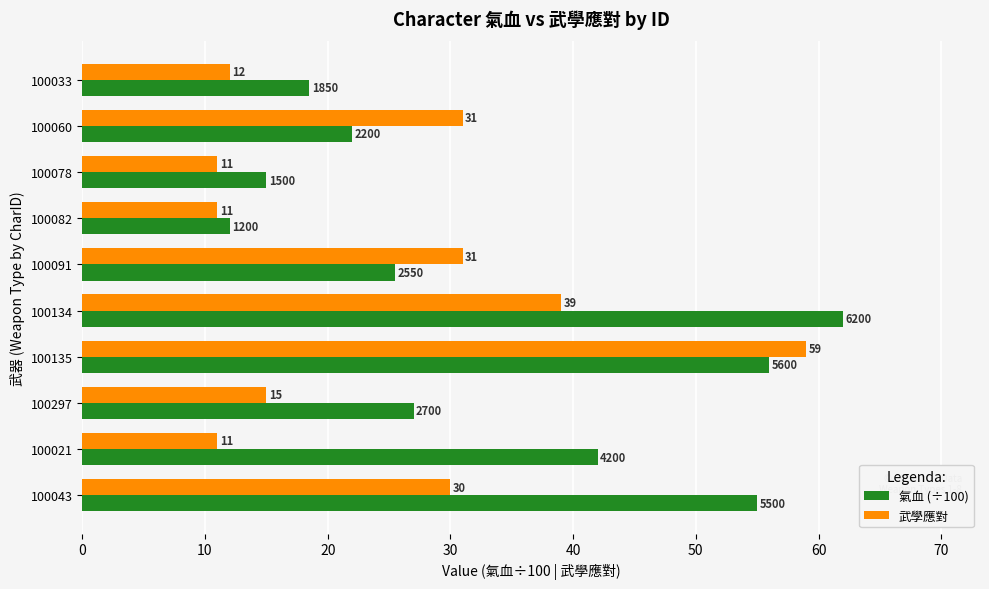

What is the difference between the maximum and minimum values in the 氣血 (÷100) series?

50.0